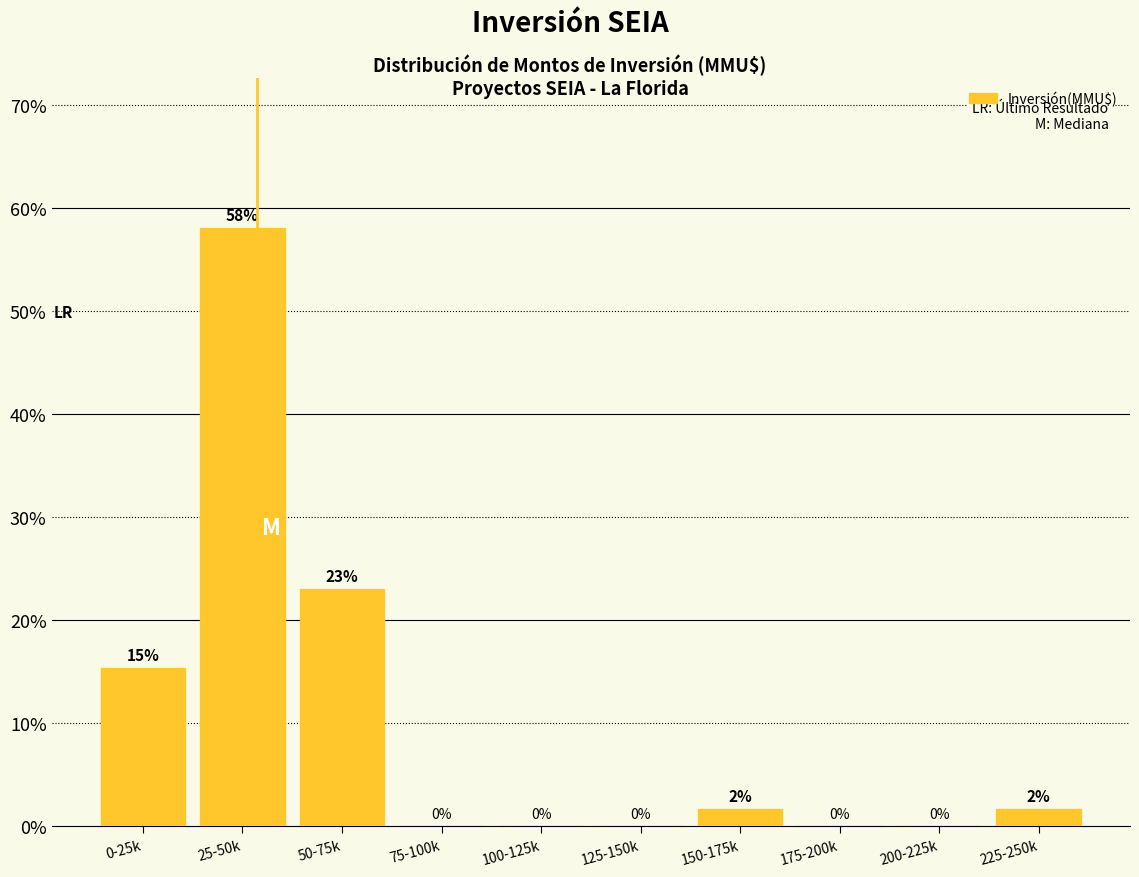

The chart shows a value of 40.4 at 125-150k. True or false?

False